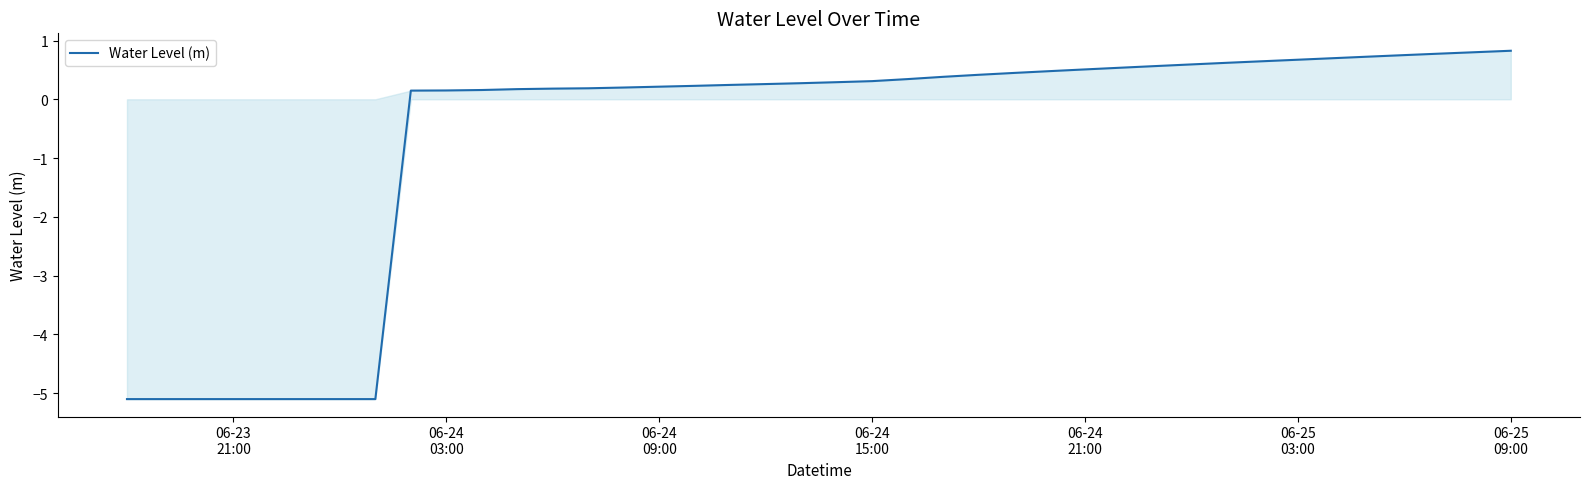

What is the maximum value shown in the chart?

0.8